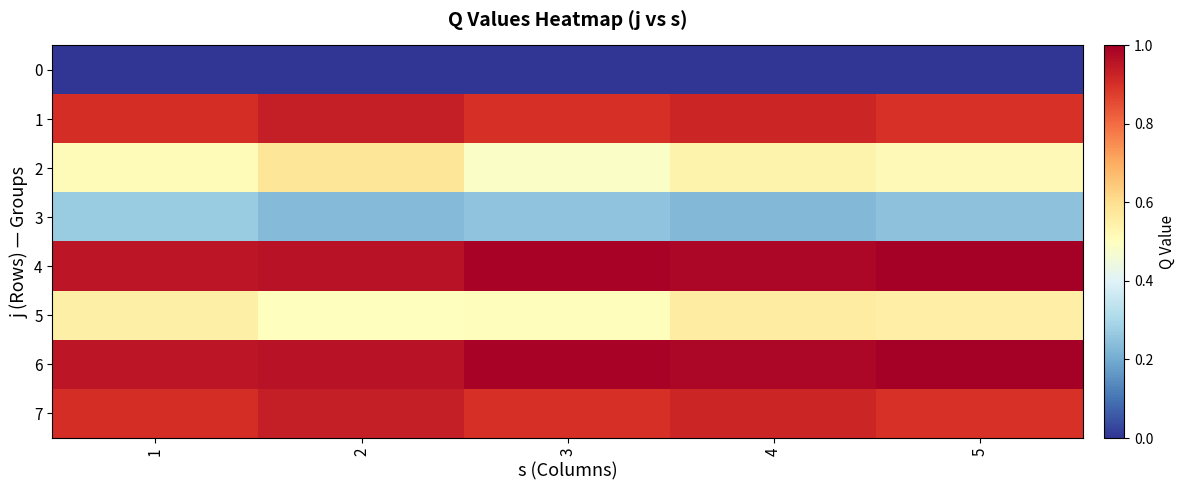

Between 5 and 1, which is larger?

5